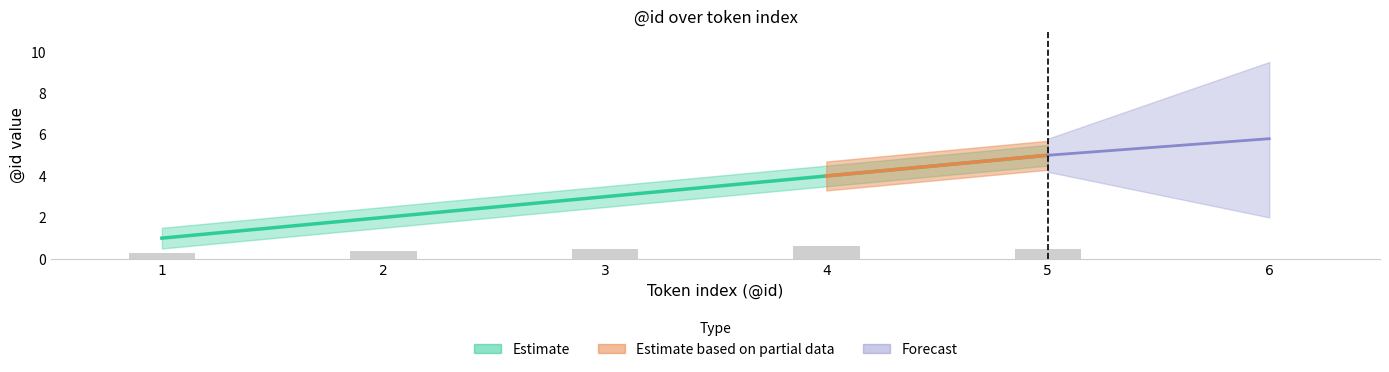

What is the smallest value displayed?

0.5